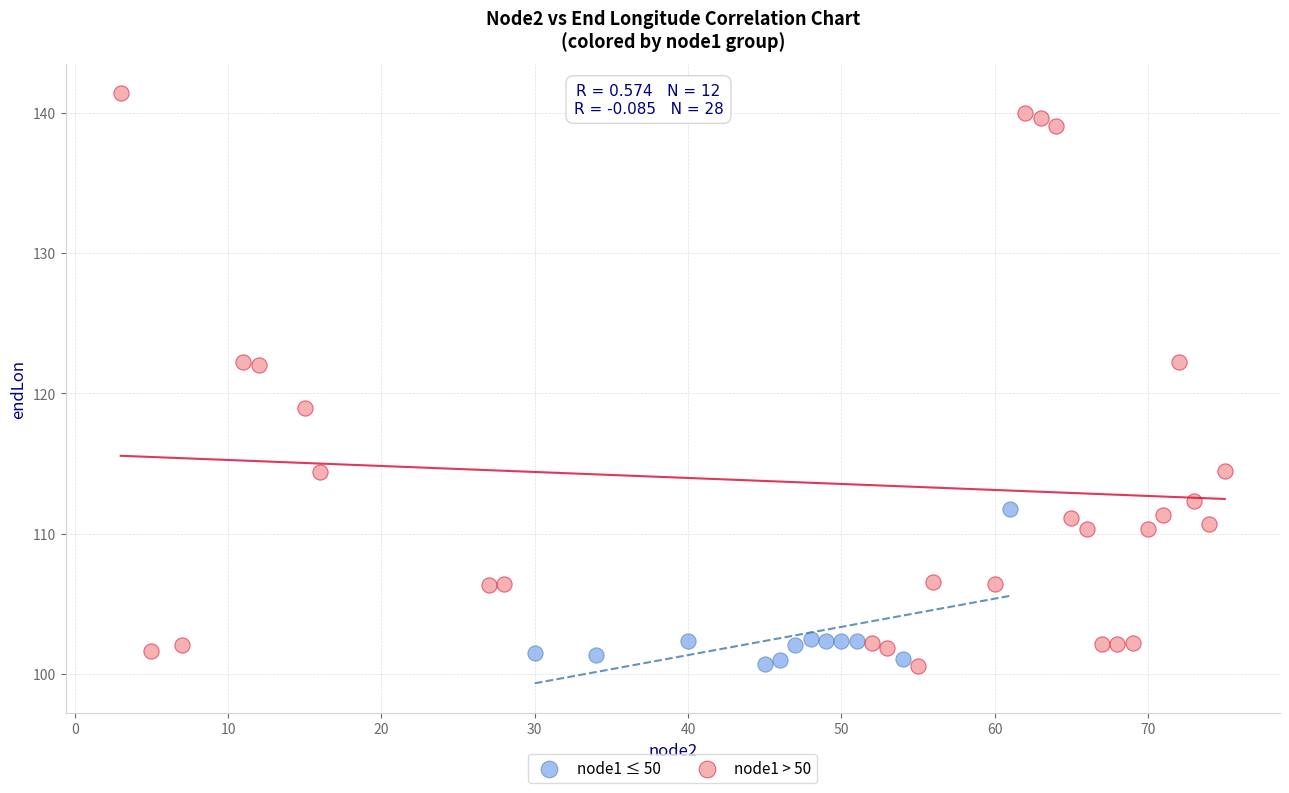

Which series contains the highest Y value?

node1 > 50